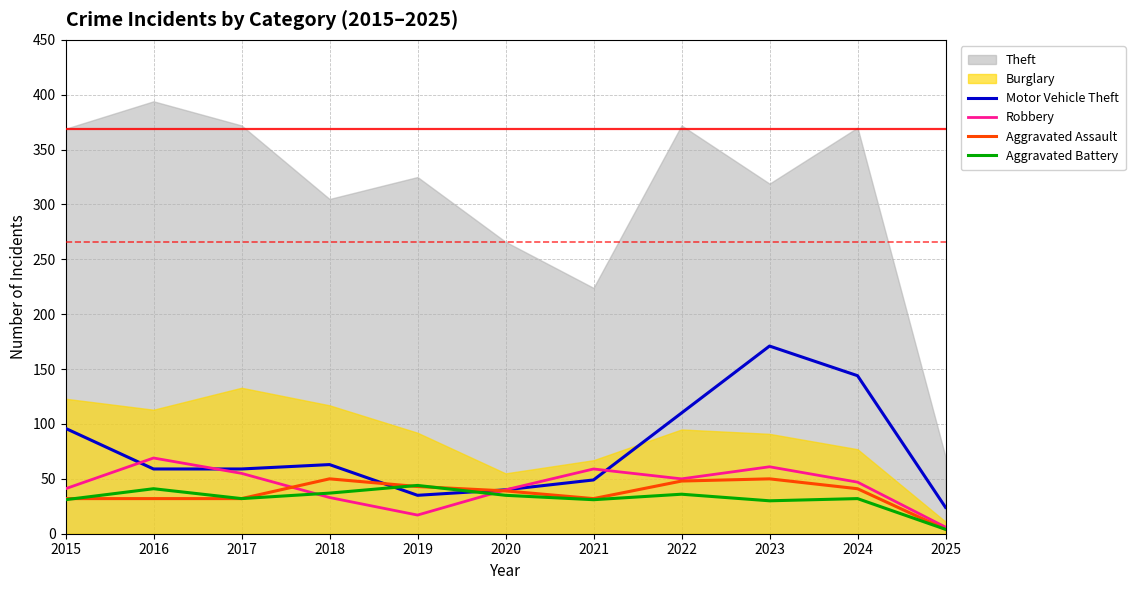

The Aggravated Assault series shows 4 at 2025. True or false?

True